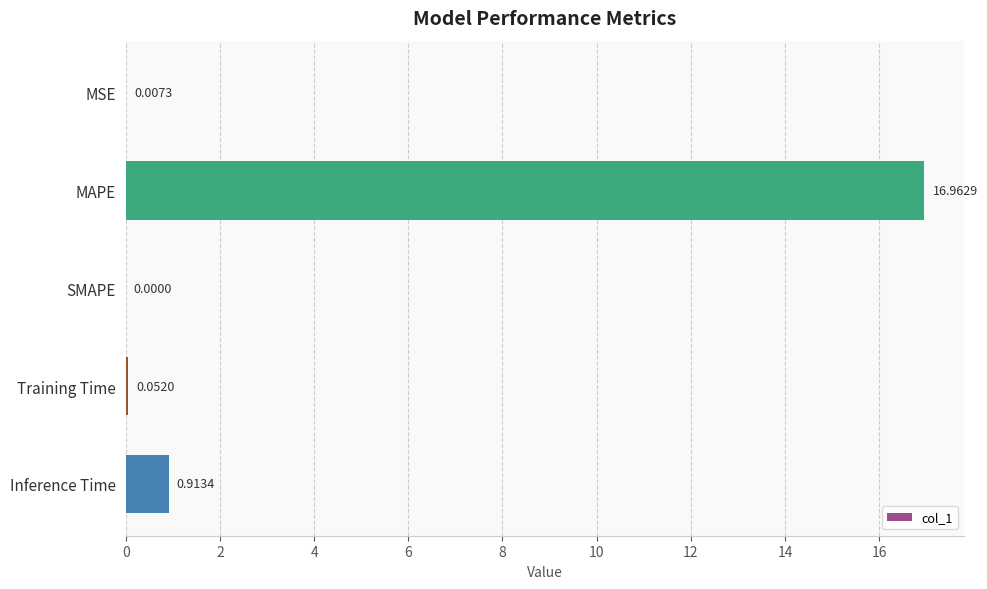

Where is the data nearest to the value 8?

Inference Time